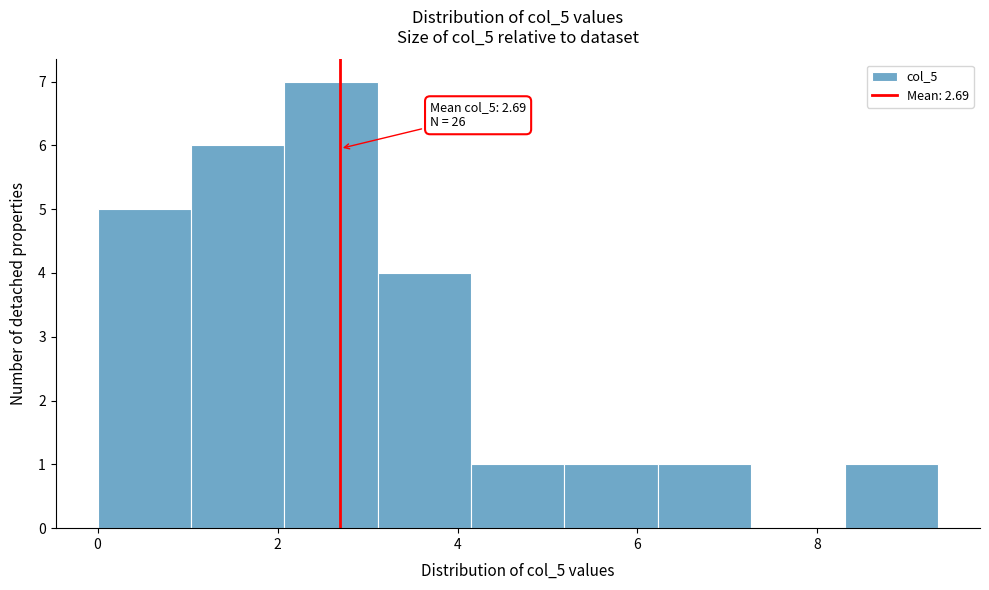

Which range on the x-axis has the tallest bar?

2.0 to 3.2